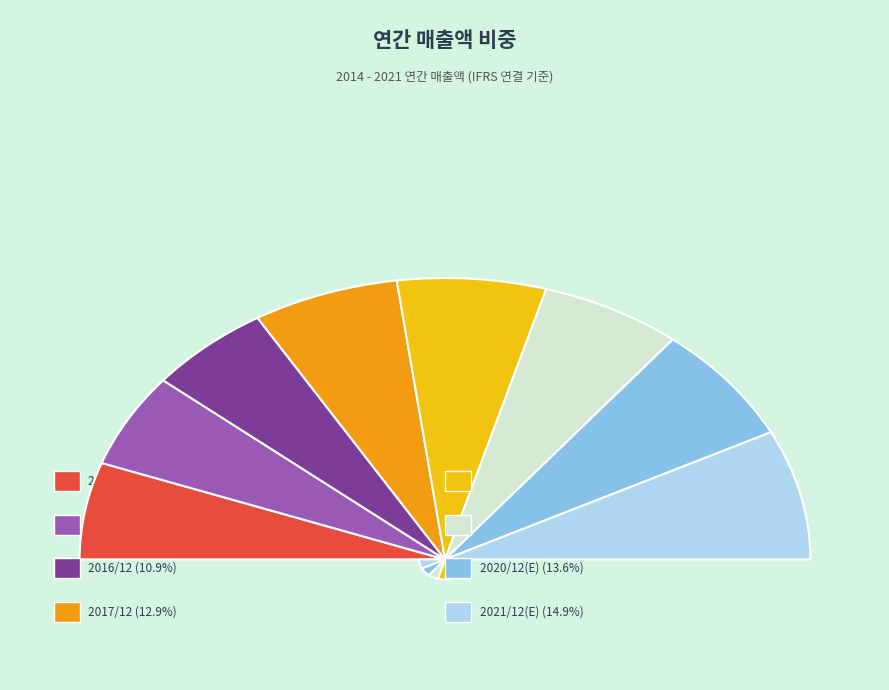

How many slices are in this pie chart?

8